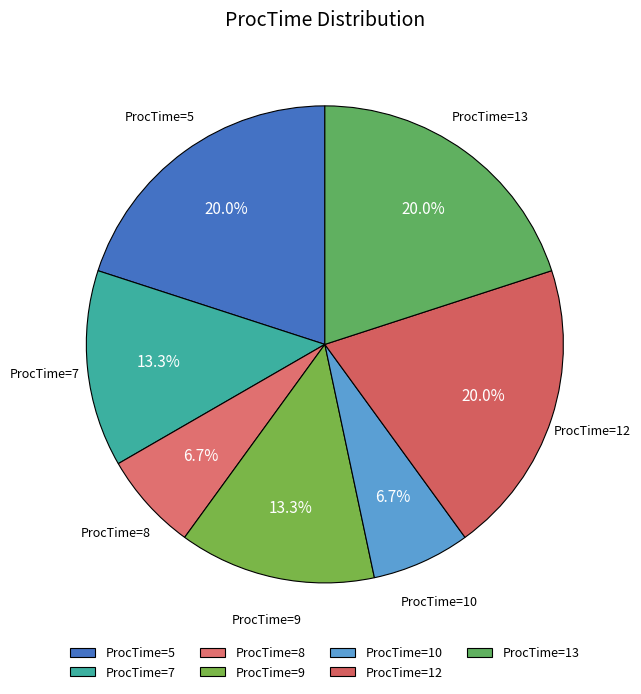

Do ProcTime=8 and ProcTime=9 together represent more than half of the pie?

No